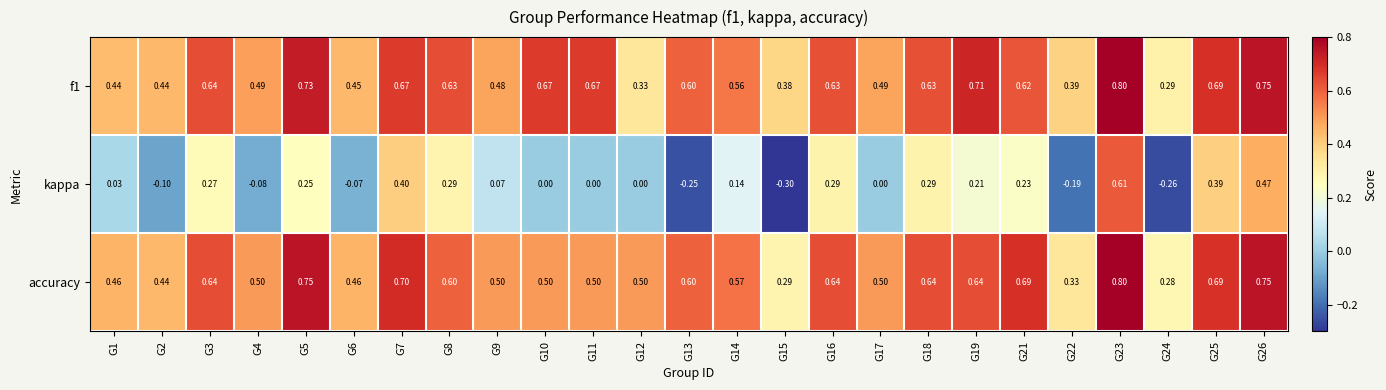

Which series changed the most between G14 and G25?

kappa